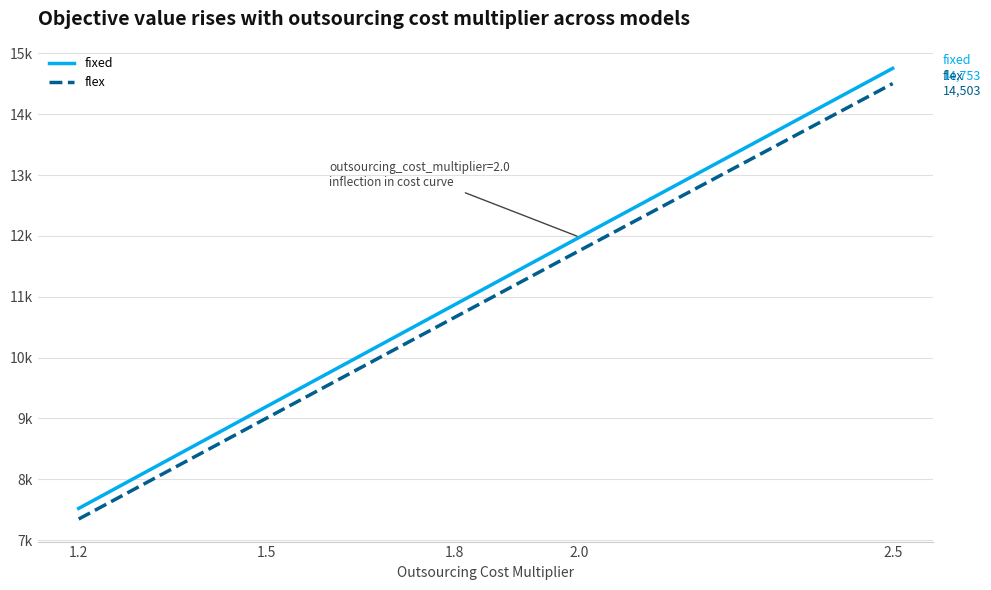

What position from the left is 2.0?

4